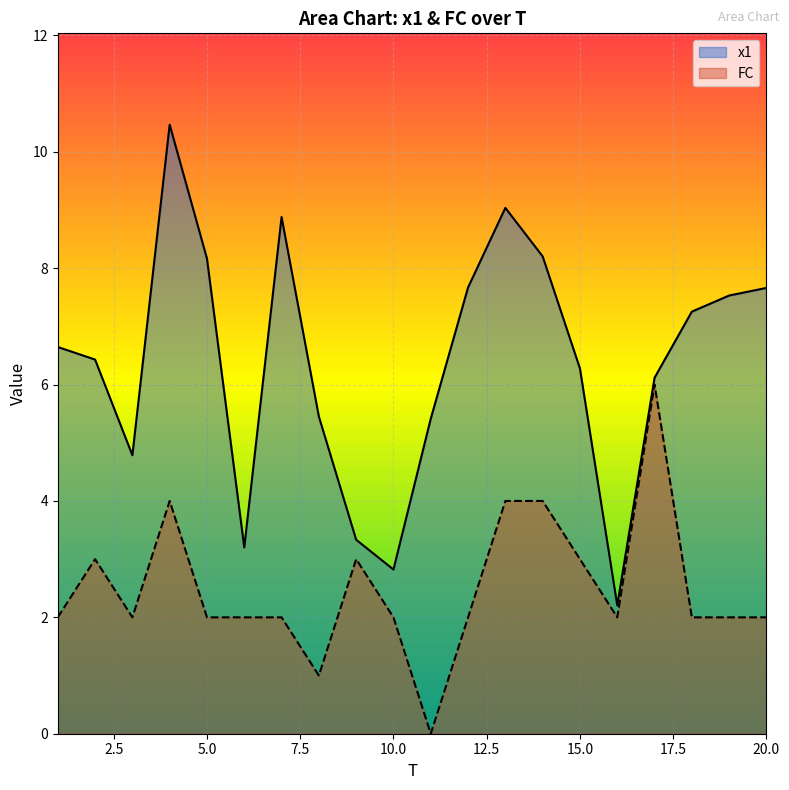

What is the difference between the second highest and second lowest values in the FC series?

3.0